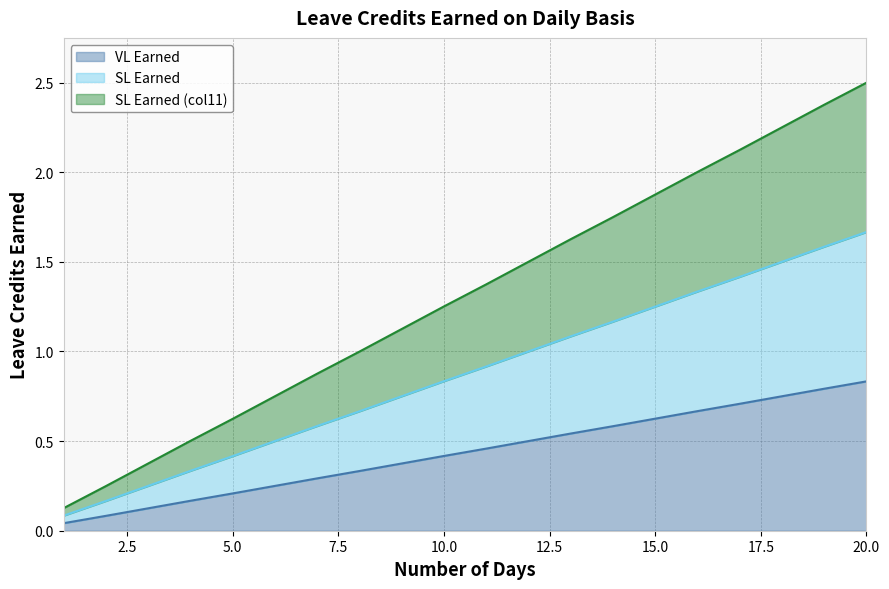

Is the value of VL Earned at 8 greater than the value of SL Earned at 7?

No